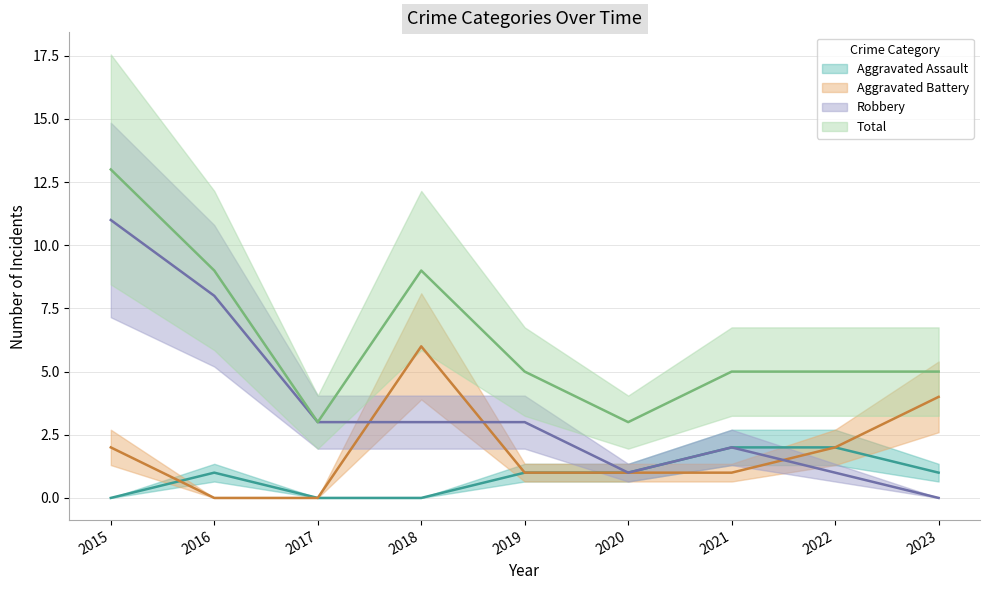

At which label does Aggravated Battery first exceed 1?

2015